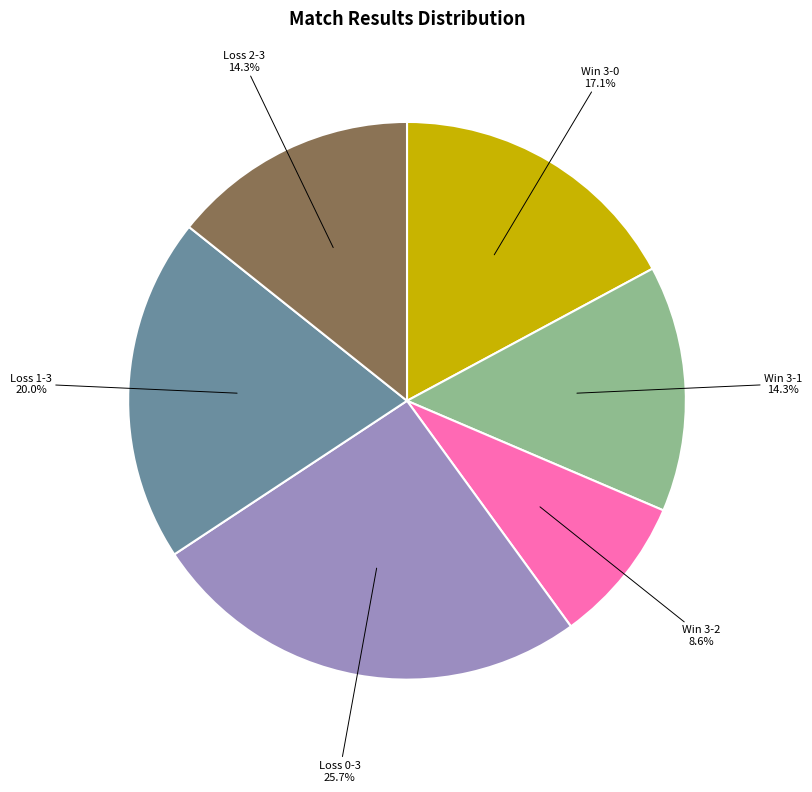

Is there a majority slice in this chart?

No